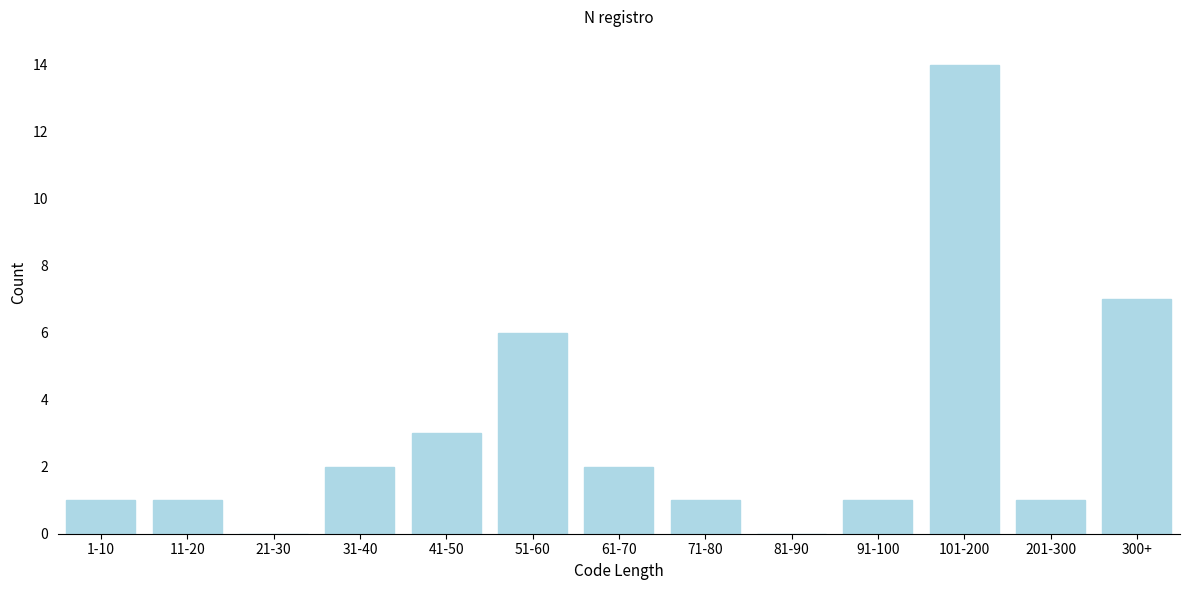

Reading left to right, list all the values displayed in this chart.

1-10=1	11-20=1	21-30=0	31-40=2	41-50=3	51-60=6	61-70=2	71-80=1	81-90=0	91-100=1	101-200=14	201-300=1	300+=7